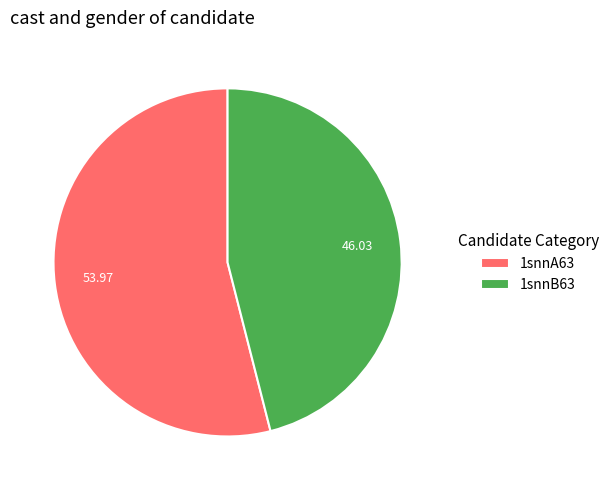

The 1snnB63 slice represents 60% of the pie. True or false?

False